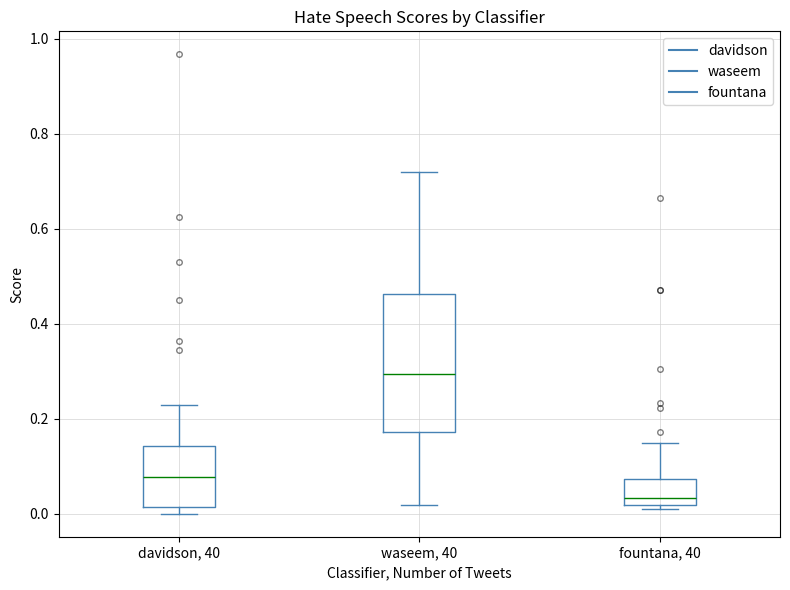

Which box is the tallest, from its lower edge to its upper edge?

waseem, 40